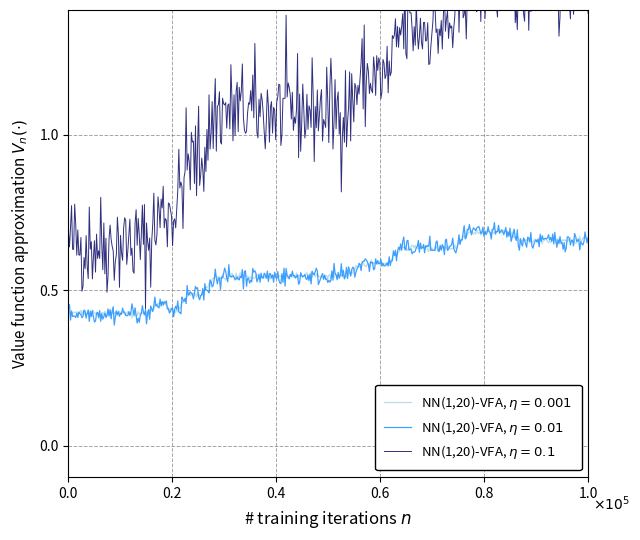

True or false: naive_win_prob and win_prob cross at least once.

False